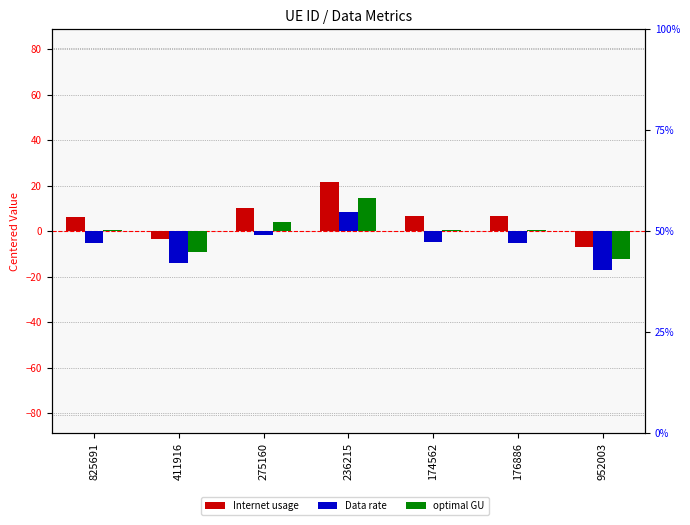

Where does the optimal GU series first go above 0?

825691